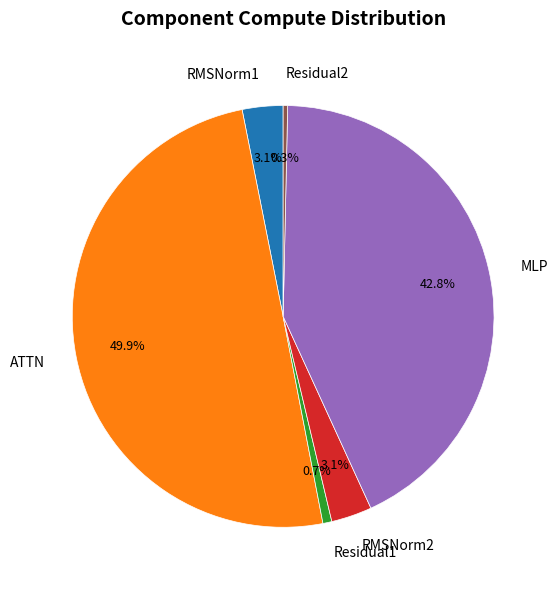

What is the ratio of the value at MLP to the value at ATTN?

0.9